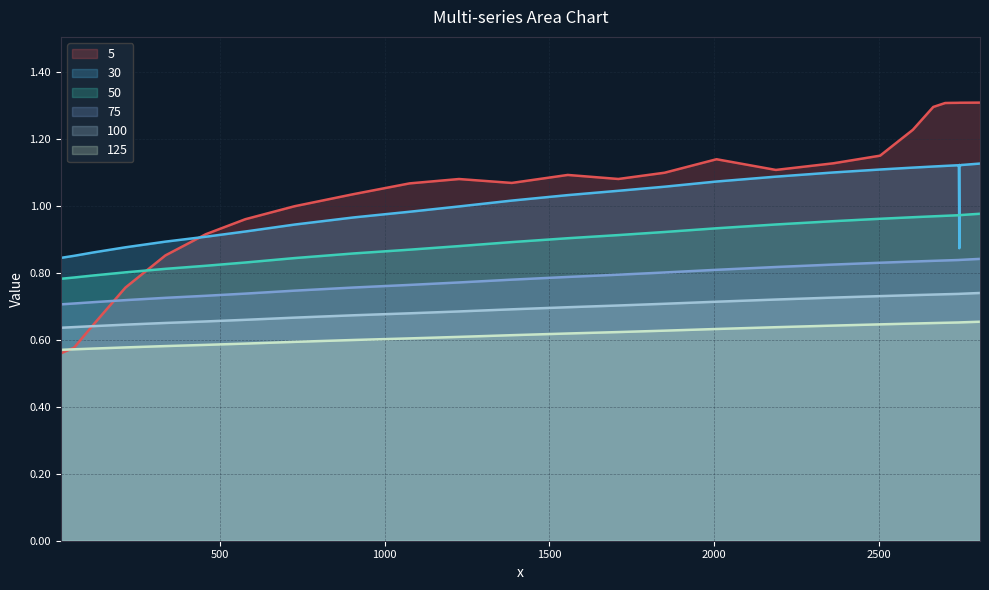

True or false: 75 and 50 intersect in this chart.

False